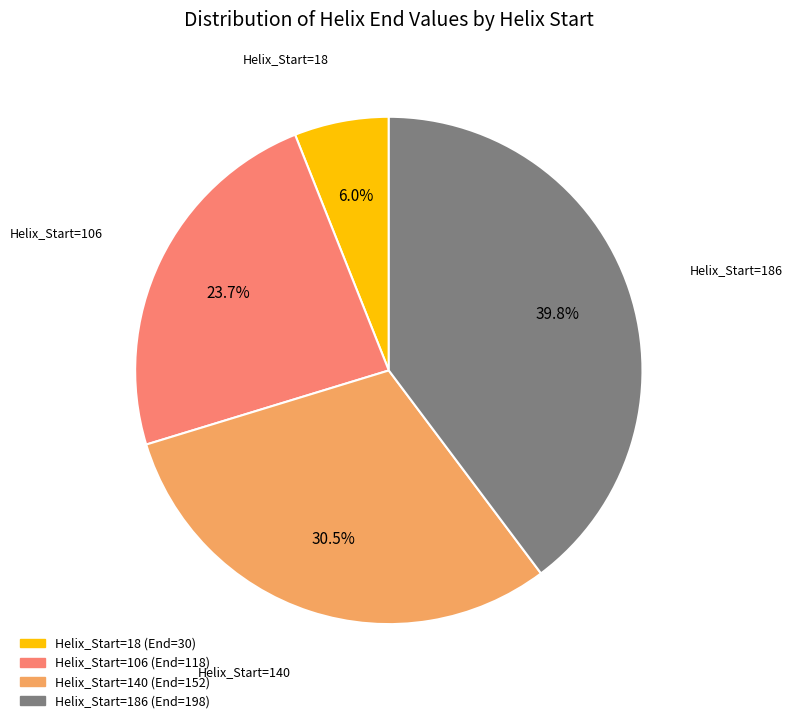

Which category has the biggest portion of the pie?

Helix_Start=186 (End=198)